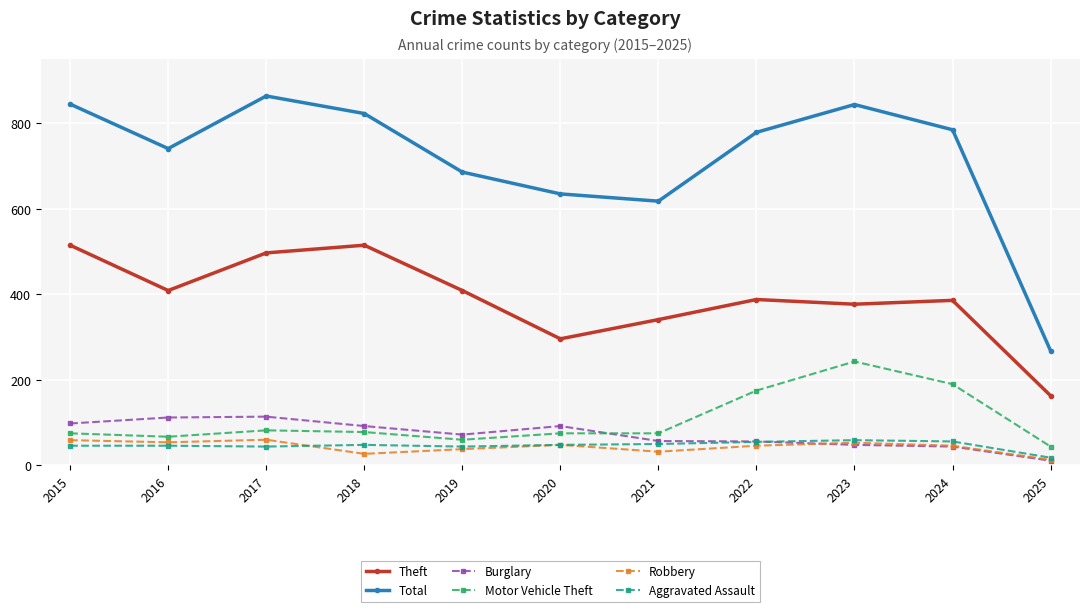

True or false: Total has a value of 635 at 2020.

True